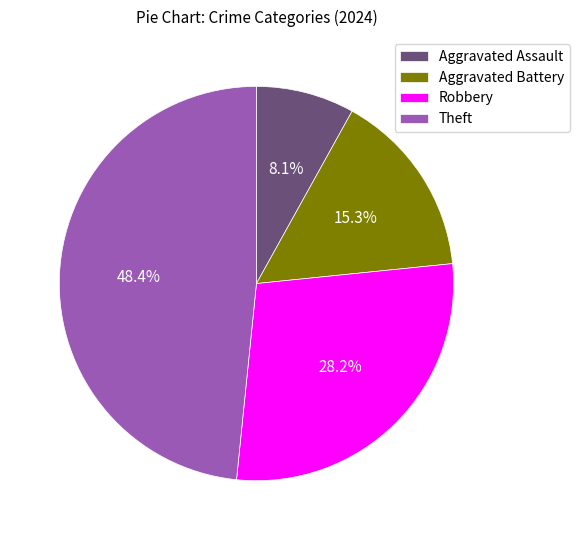

Is there any slice that represents more than half of the pie?

No